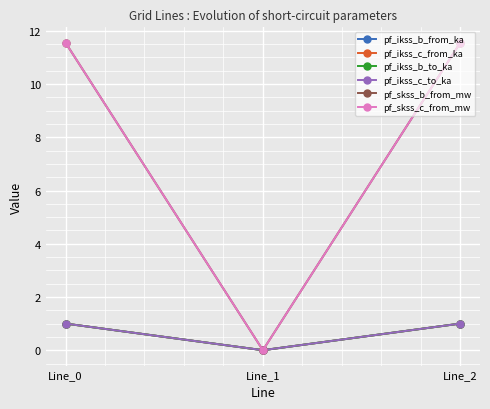

What is the maximum value shown in the chart?

11.6